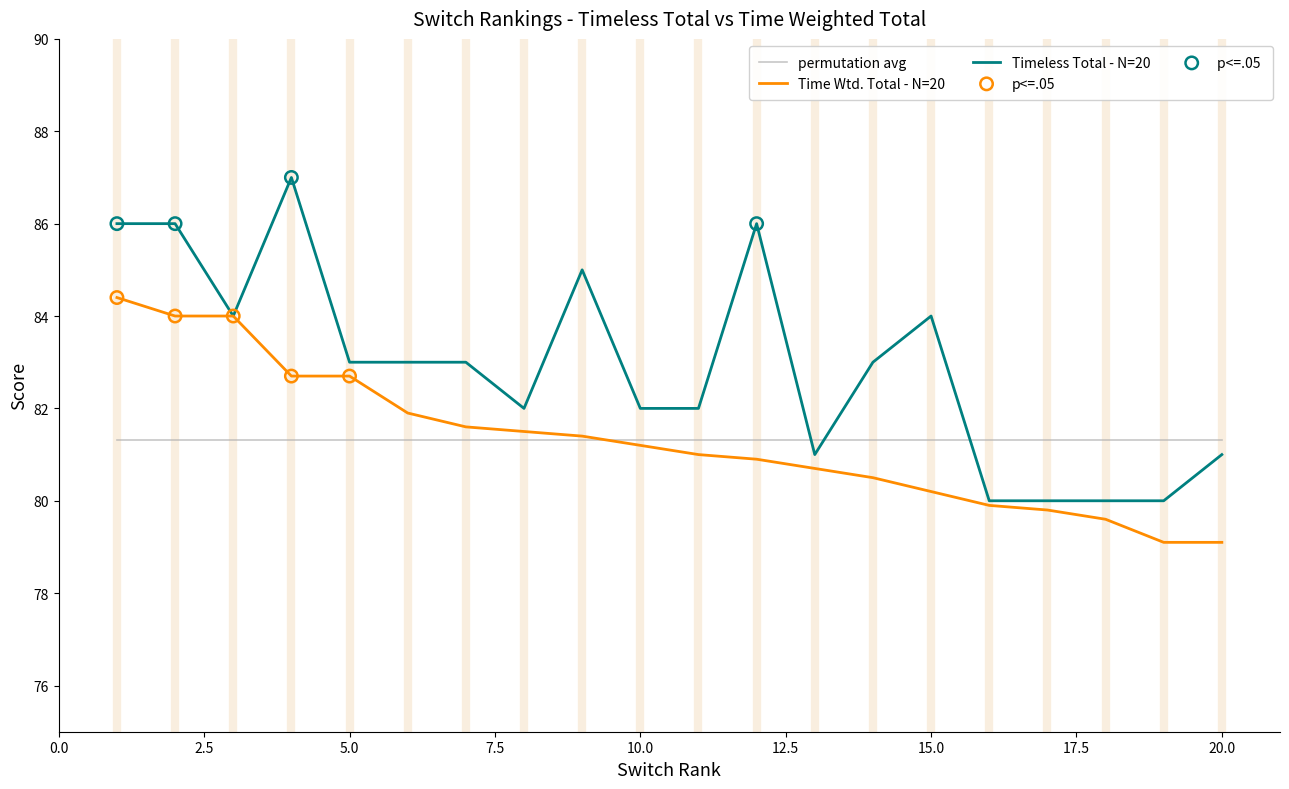

Which series has the largest total across all categories?

Timeless Total - N=20